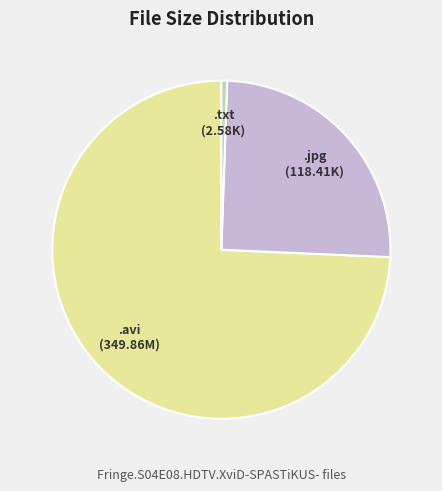

What is the majority slice?

.avi